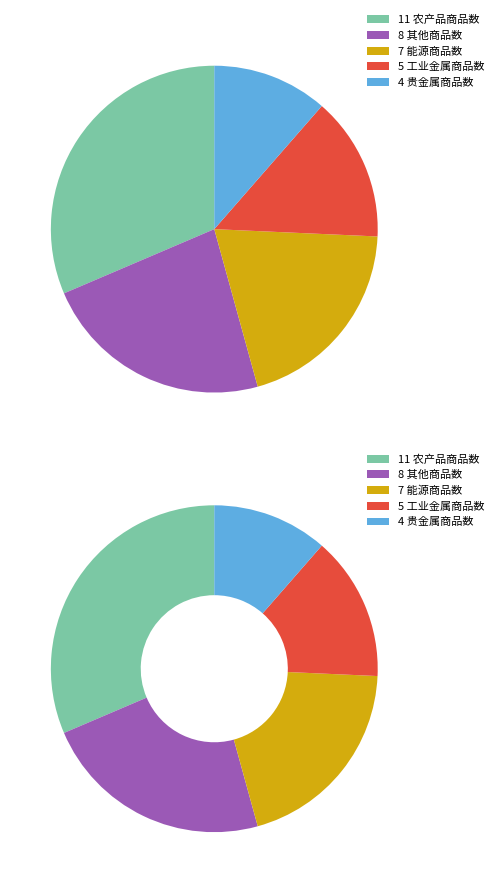

Is it true that 工业金属商品数 is 14% of the pie?

True